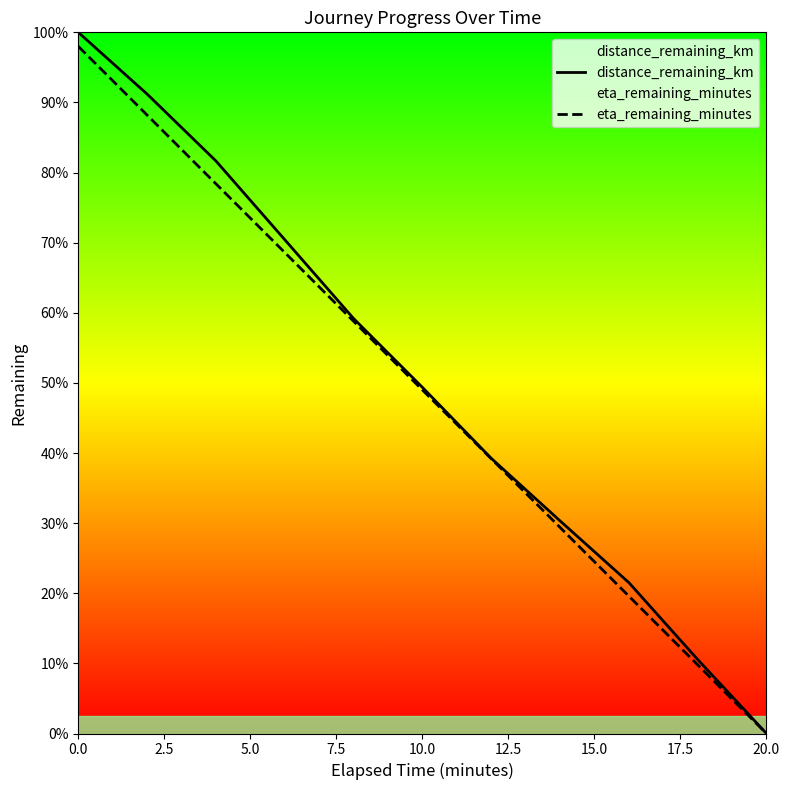

What is the average value of the eta_remaining_minutes series?

9.8